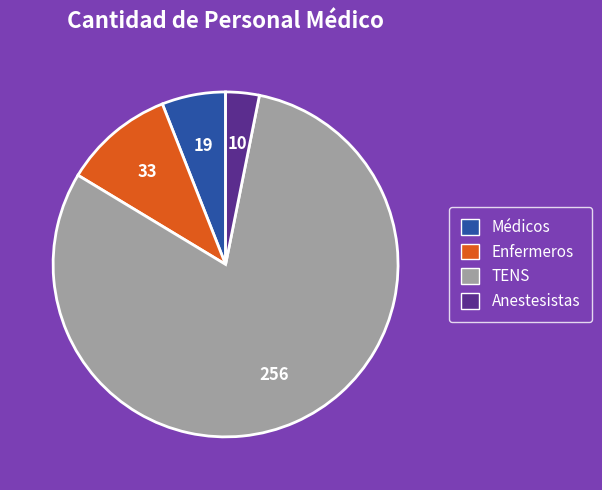

The Médicos slice represents 6% of the pie. True or false?

True